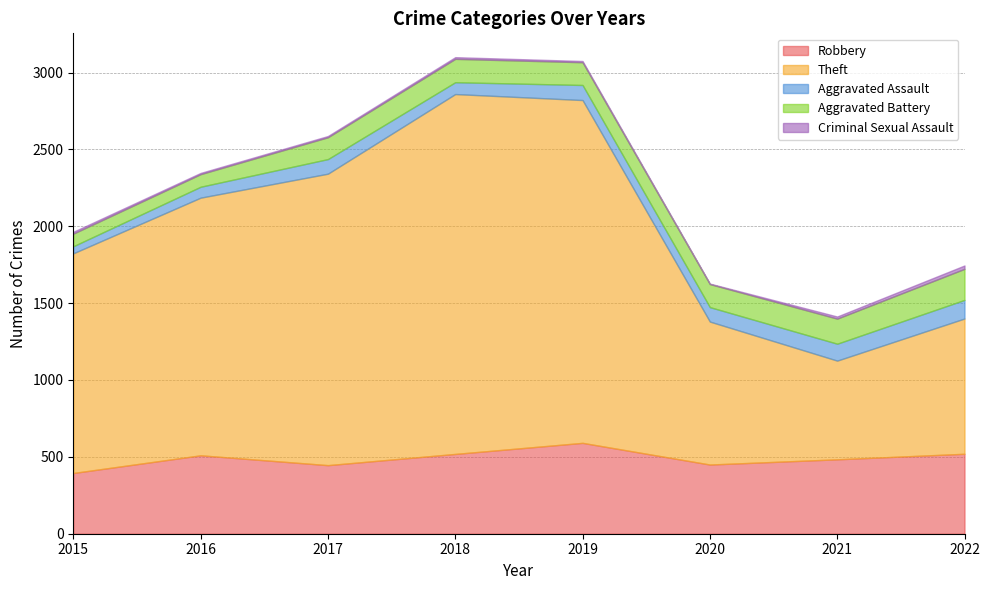

What is the value of the Aggravated Assault point at the 4th from the left?

77